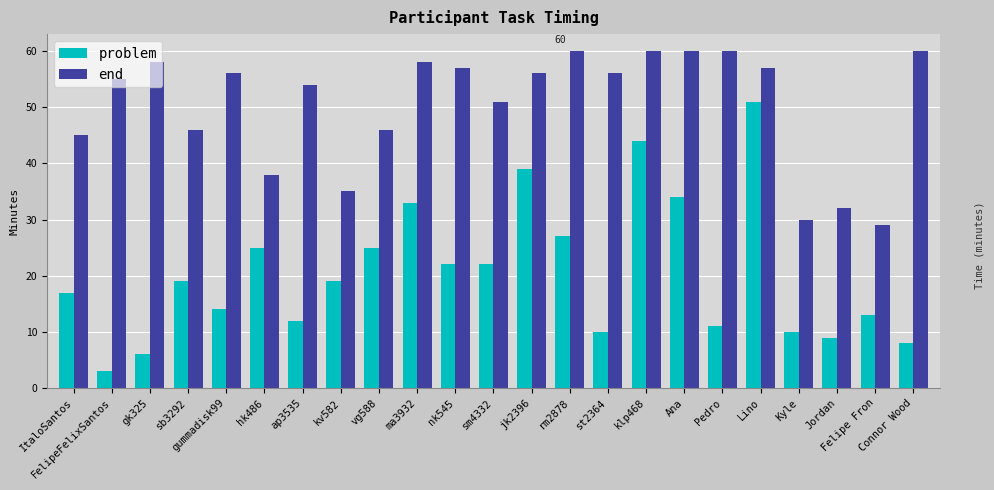

Is it true that problem equals 10 at st2364?

True